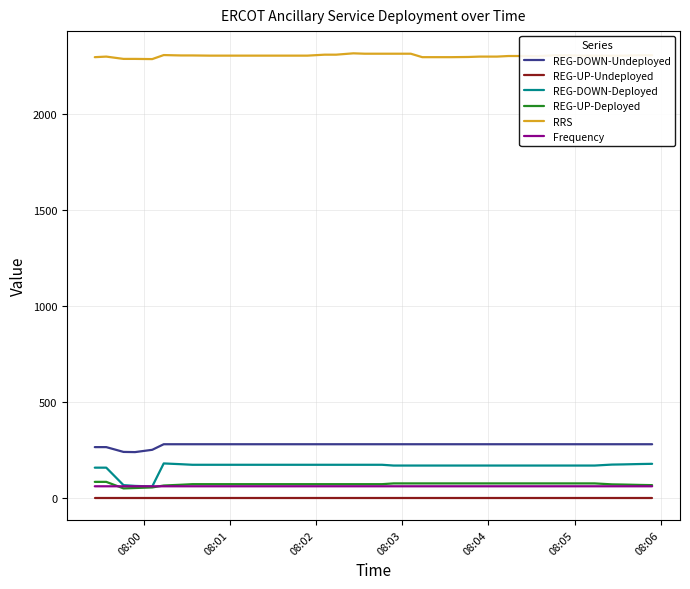

What is the lowest value of the REG-DOWN-Deployed series?

59.0